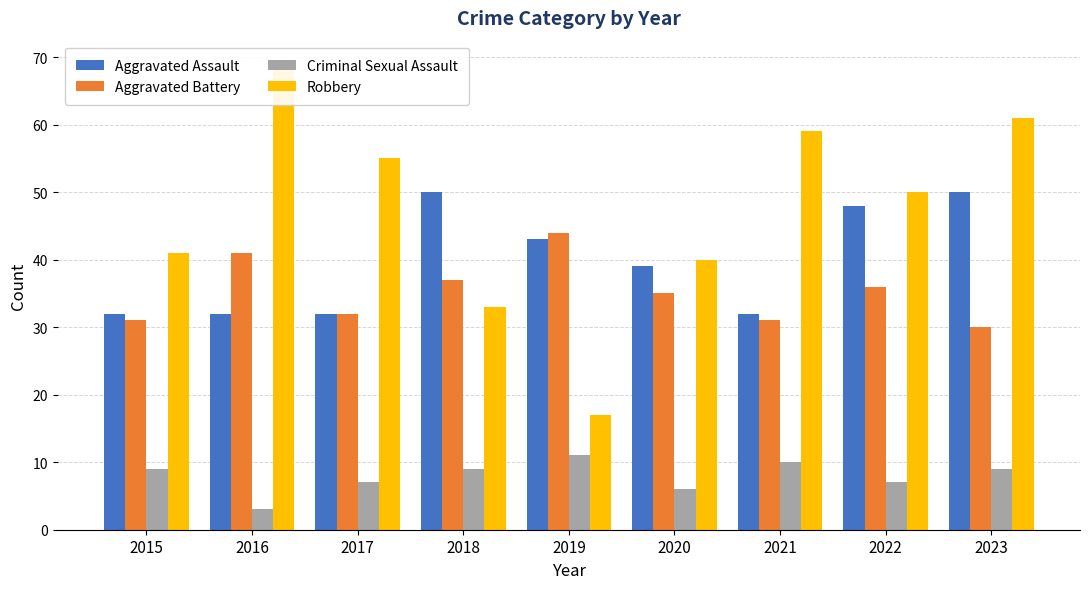

List the series in order of their peak value, highest first.

Robbery, Aggravated Assault, Aggravated Battery, Criminal Sexual Assault